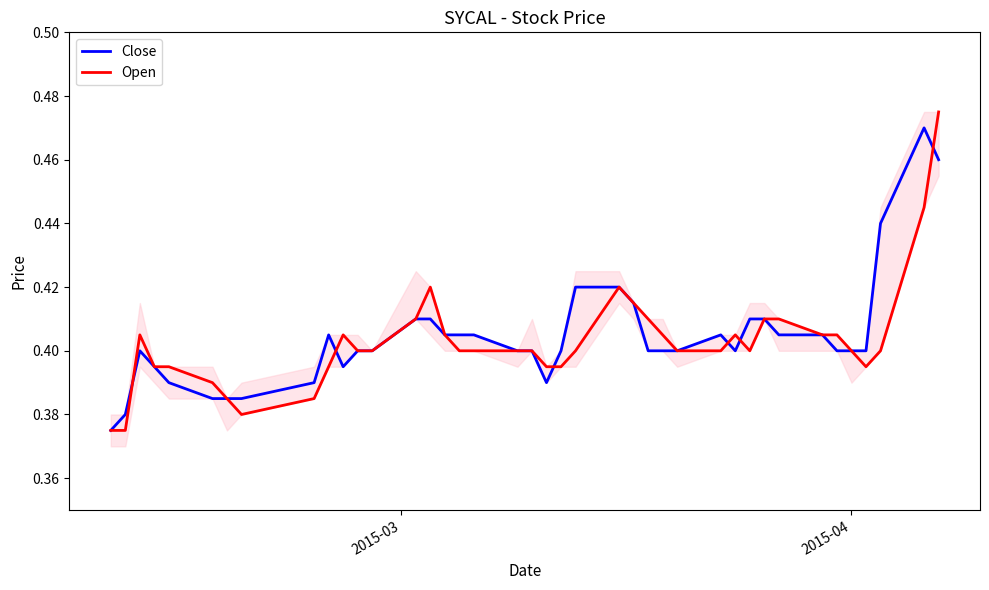

Which series has the widest spread of values?

Open